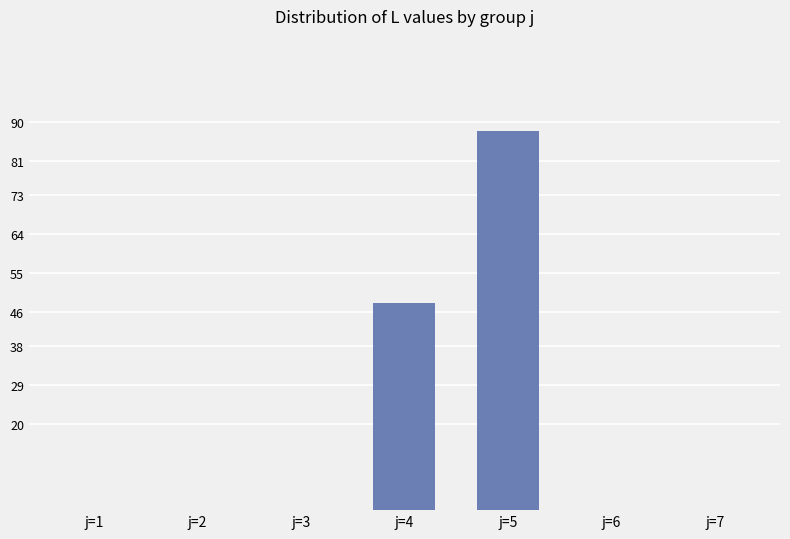

What is the maximum value shown in the chart?

88